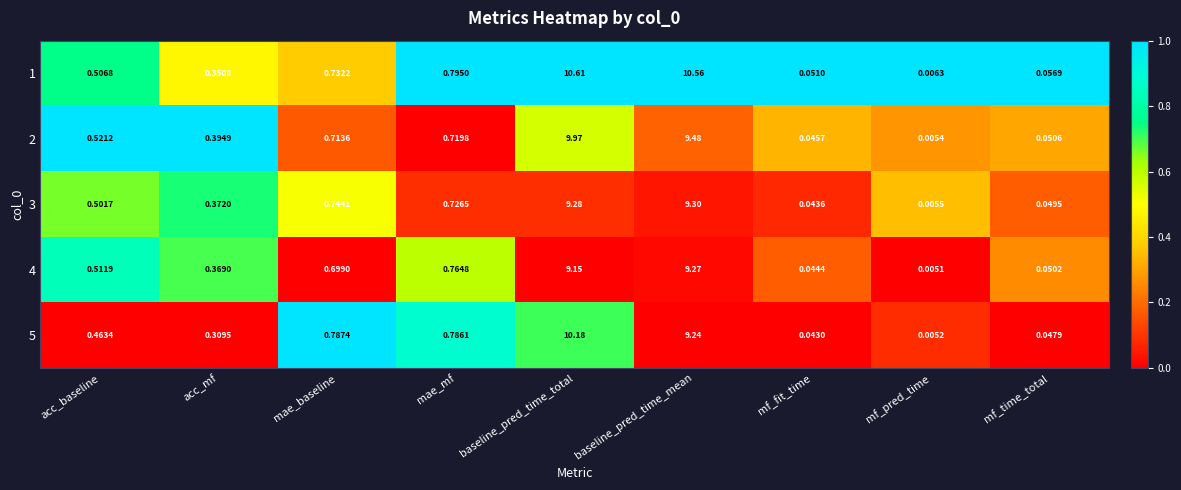

Where is 2 nearest to the value 4?

mae_mf